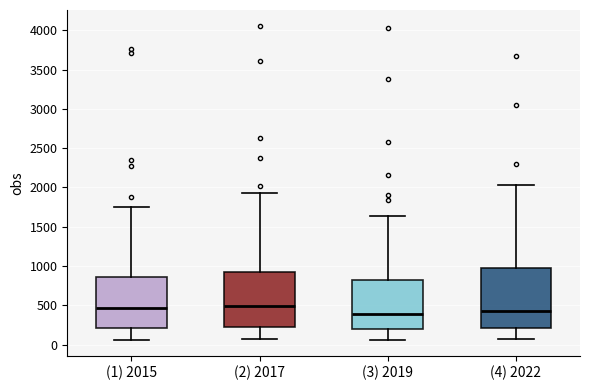

Where does the median line of the box for (2) 2017 sit on the y-axis? The values are not printed on the chart, so give them approximately, as read against the axis.

500